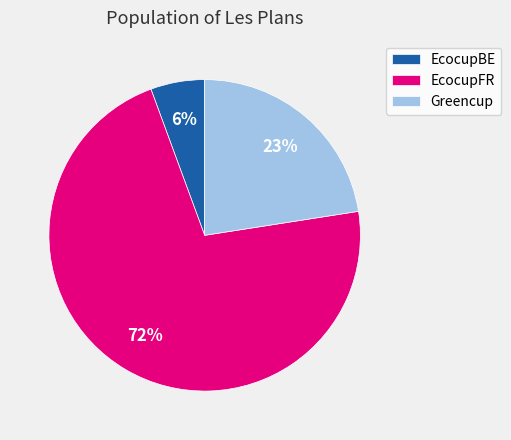

What is the ratio of the value at Greencup to the value at EcocupFR?

0.3